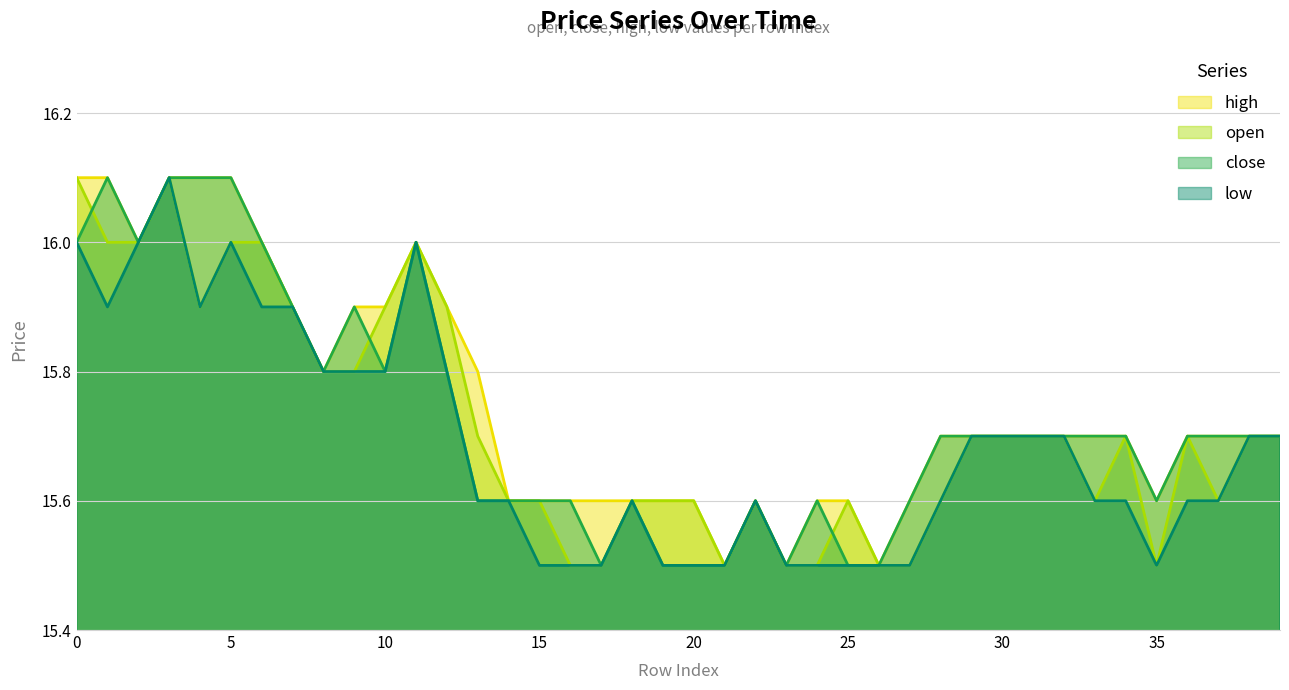

List the series in order of their overall mean, lowest first.

low, open, close, high